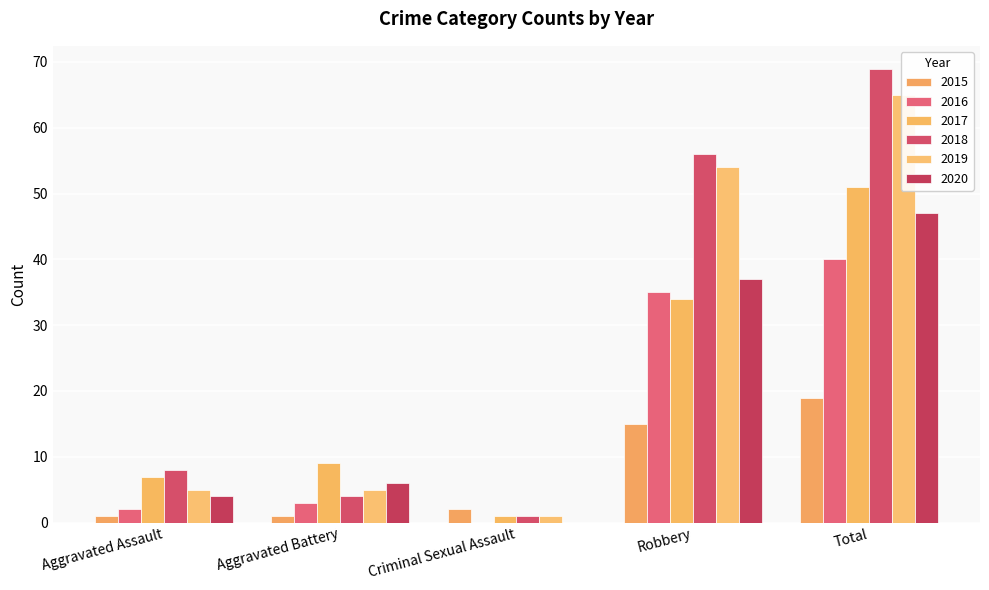

True or false: 2017 has a value of 51 at Total.

True